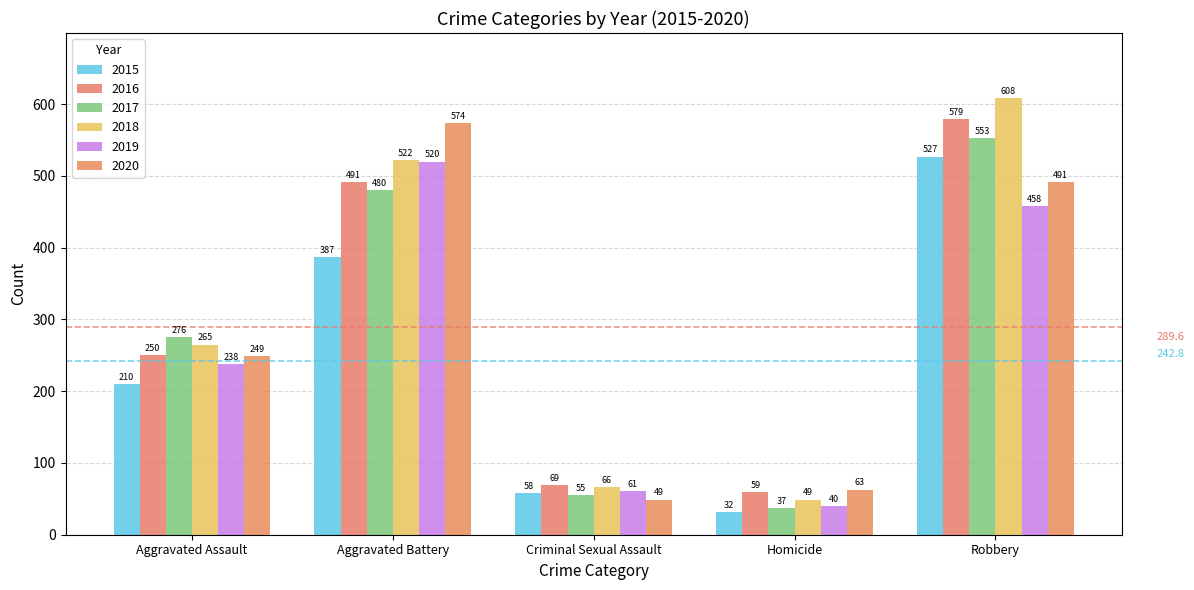

What are all the series names shown in the legend?

2015, 2016, 2017, 2018, 2019, 2020